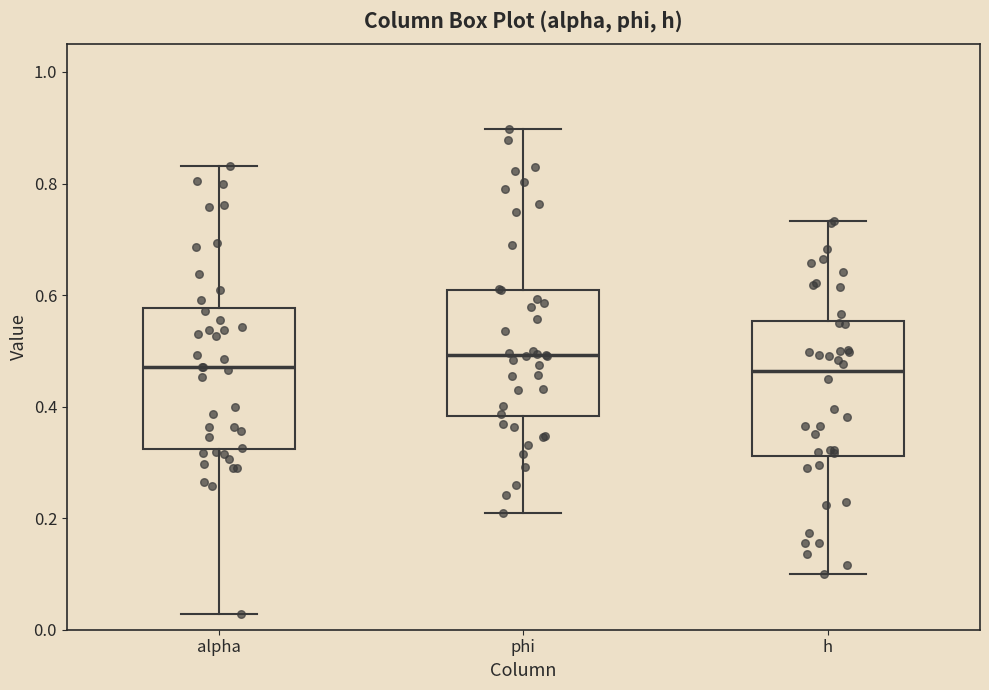

Where does the lower whisker of the box for h end on the y-axis? The values are not printed on the chart, so give them approximately, as read against the axis.

0.10